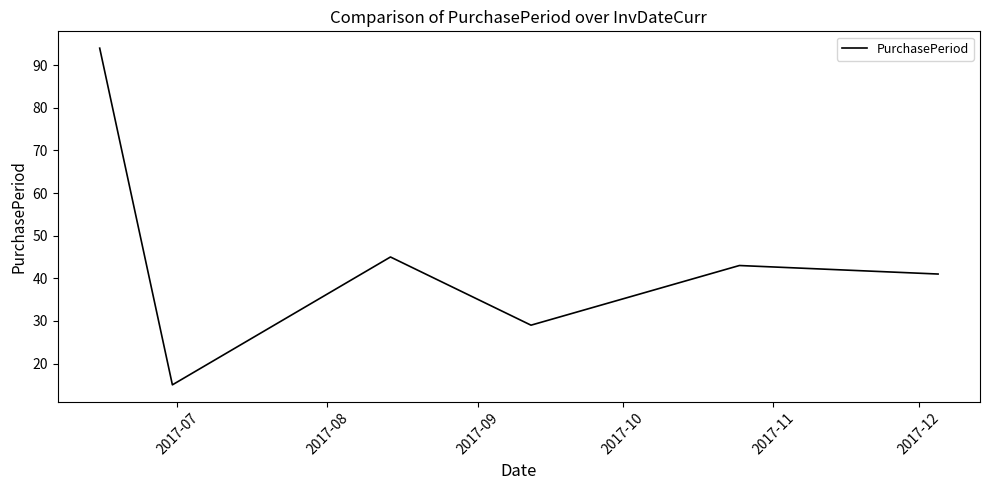

True or false: there are more than 1 points higher than both neighbors.

True